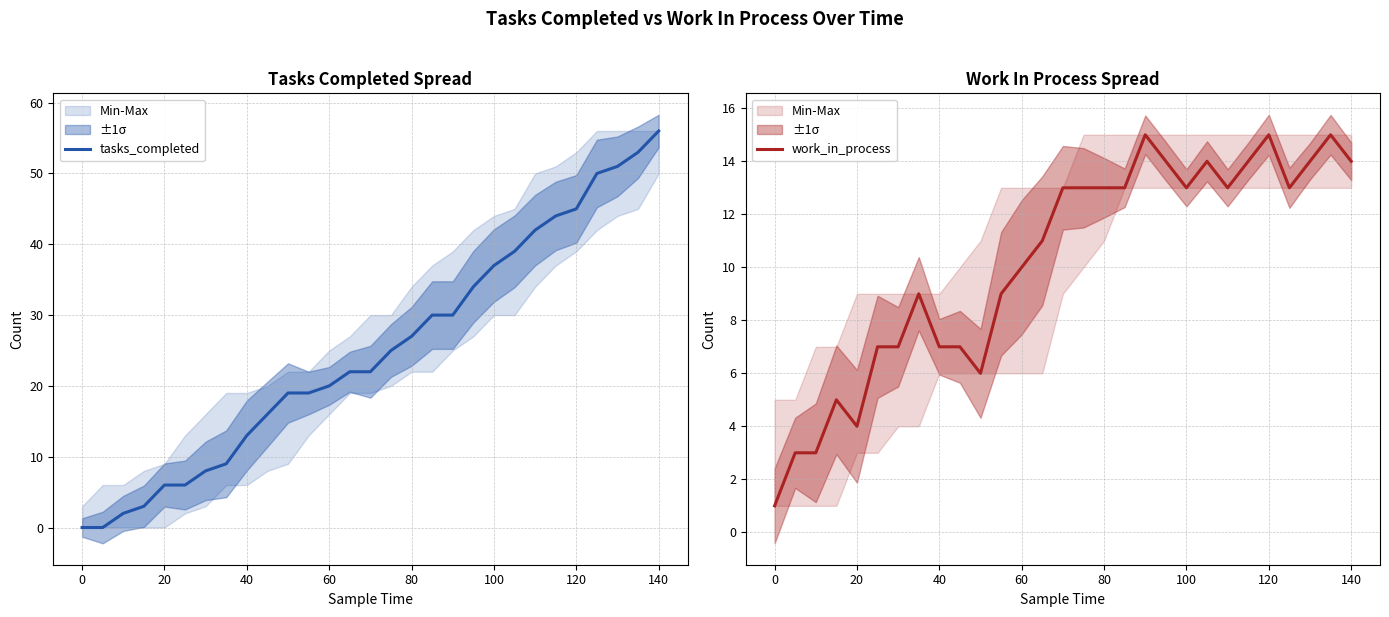

How many interior local valleys does the work_in_process series have?

5